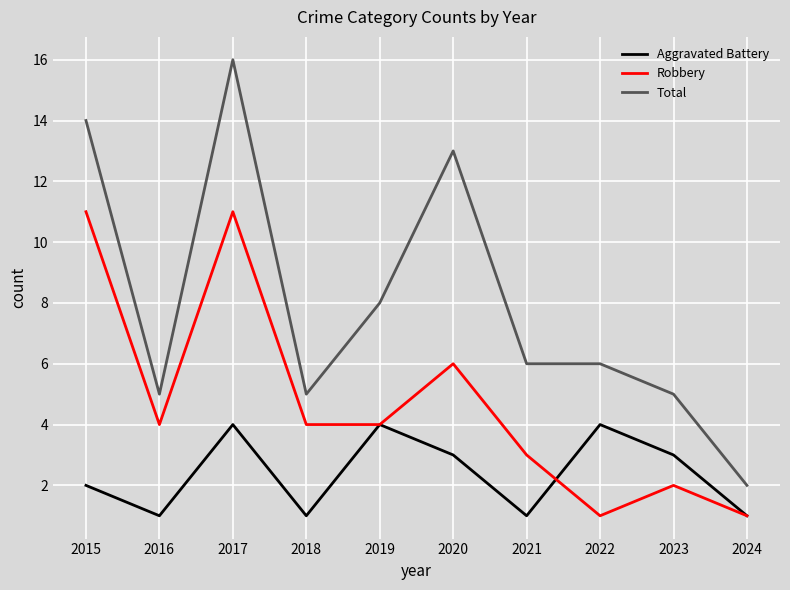

At 2020, list the series in order from smallest to largest.

Aggravated Battery, Robbery, Total